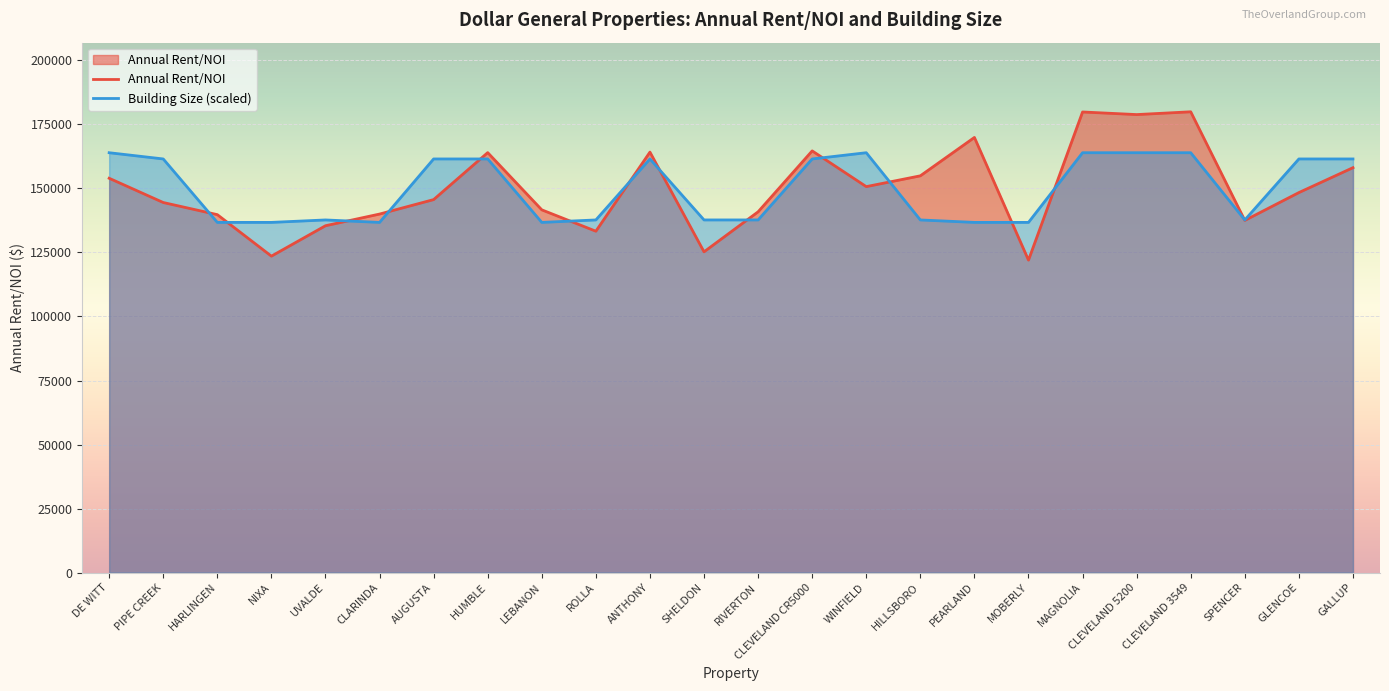

What are all the series names shown in the legend?

Annual Rent/NOI, Building Size (scaled)